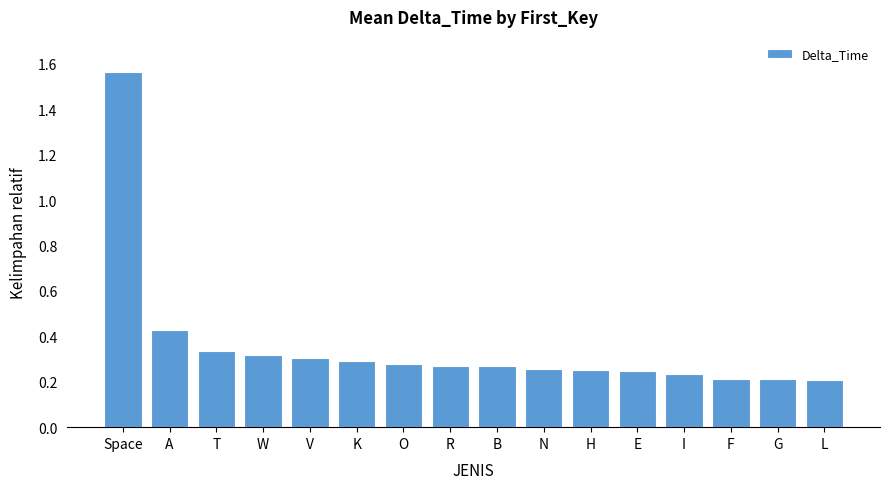

What is the label of the 4th bar from the right?

I